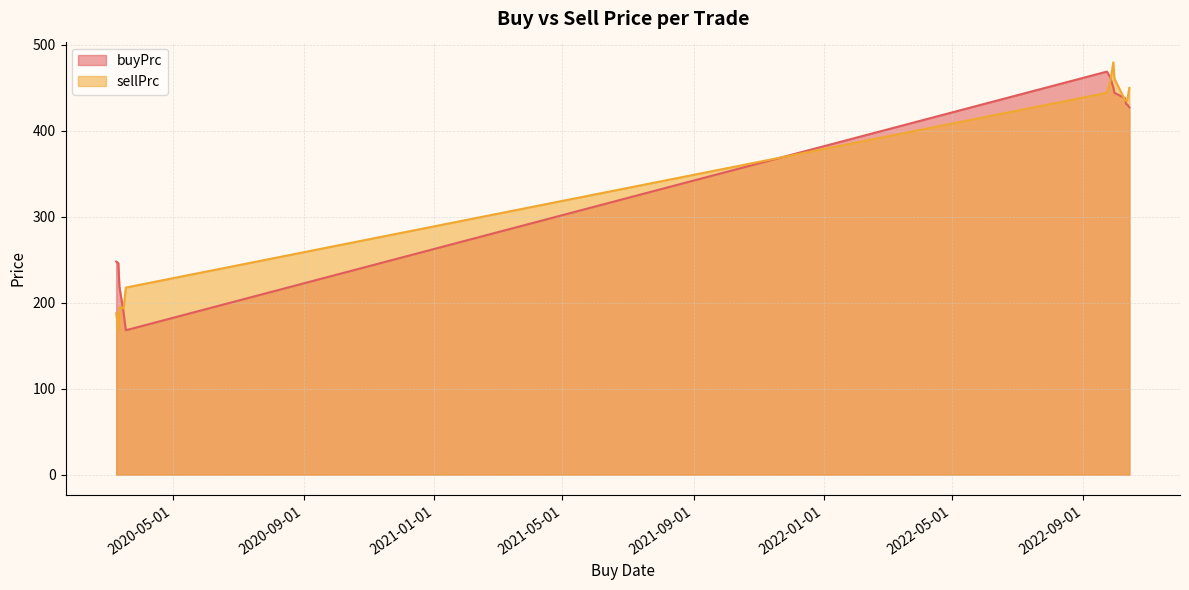

Read the sellPrc value at 2020-03-18.

217.6